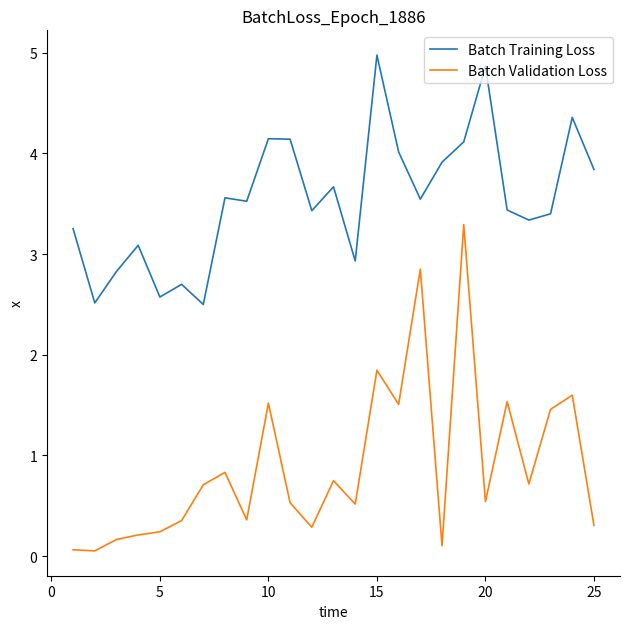

Rank the series by their maximum value, from lowest to highest.

Batch Validation Loss, Batch Training Loss